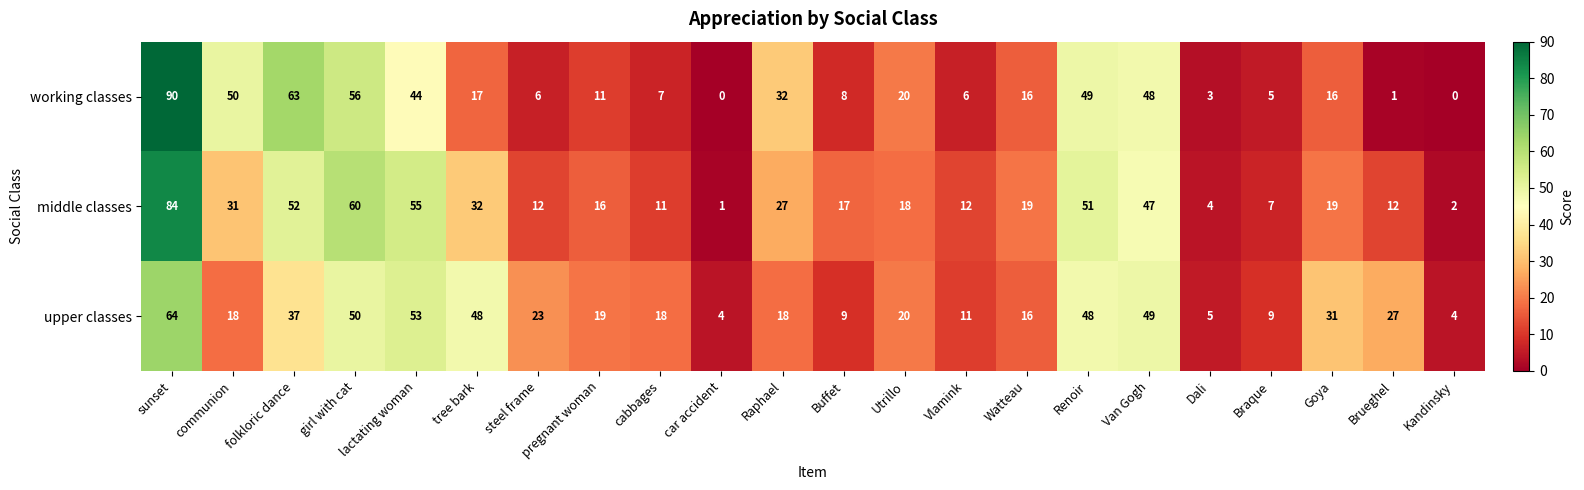

Rank the series at Kandinsky from lowest to highest value.

working classes, middle classes, upper classes